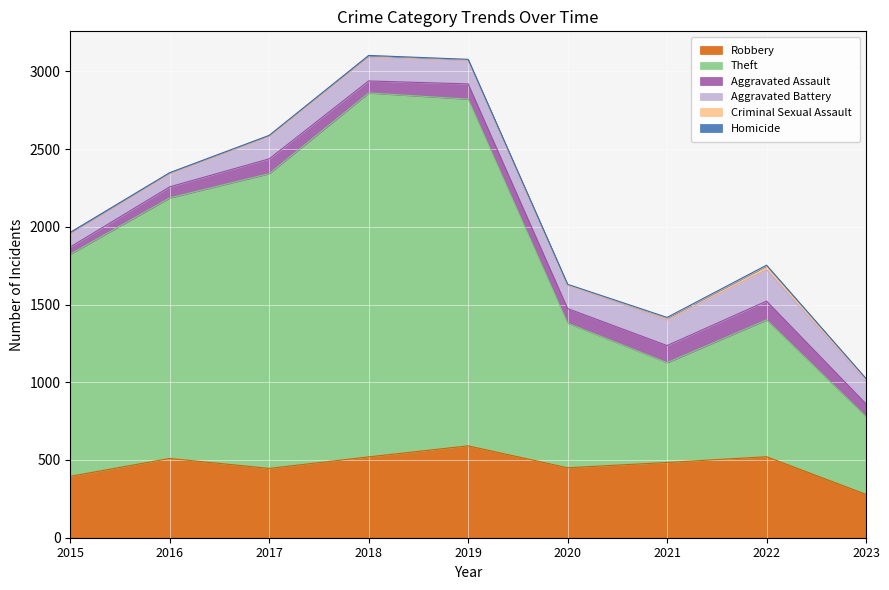

At how many categories does at least one series exceed 1178?

5